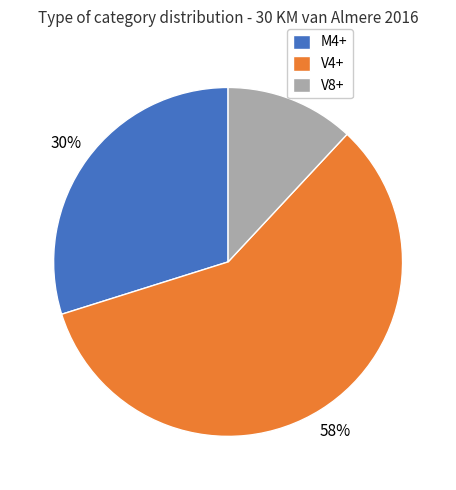

Do V4+ and V8+ together represent more than half of the pie?

Yes